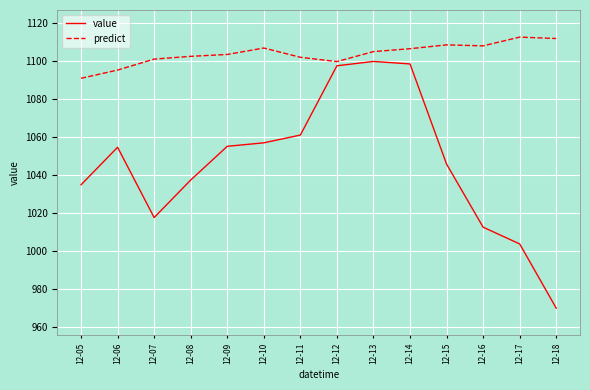

What is the minimum value for value?

970.0